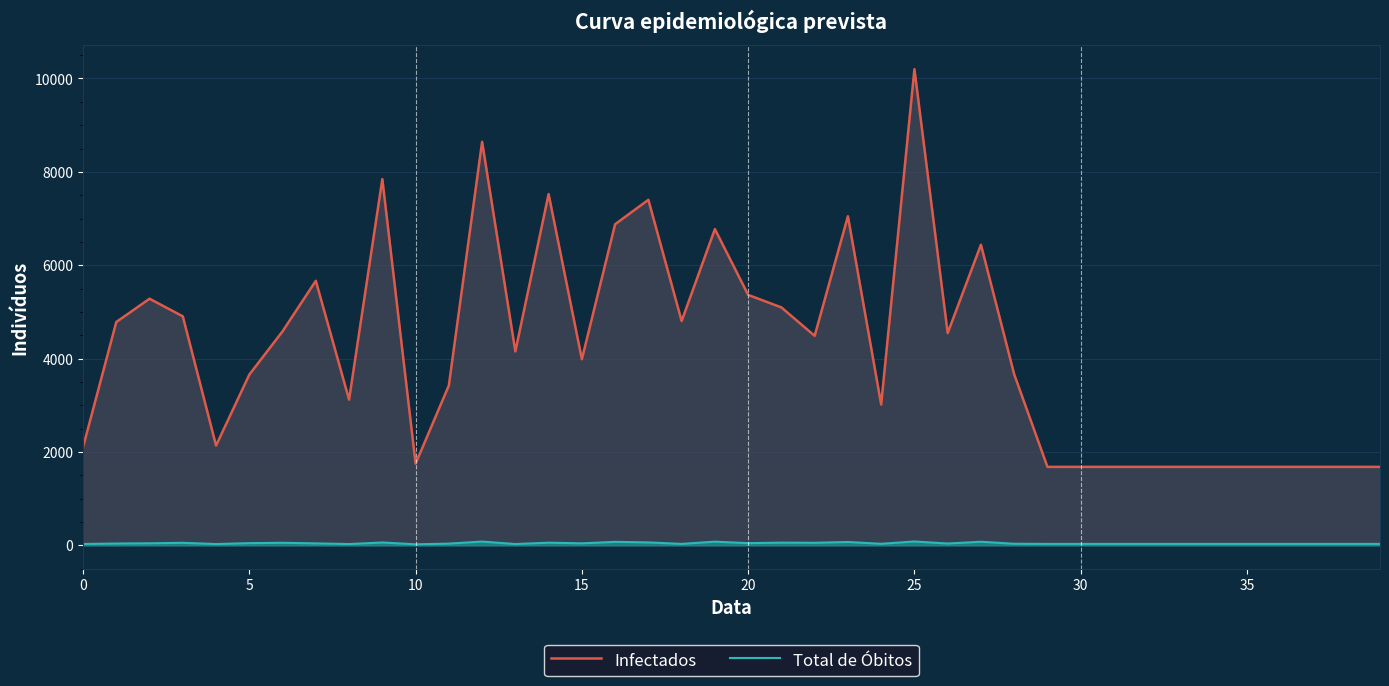

What value does the Infectados series have at 30?

1680